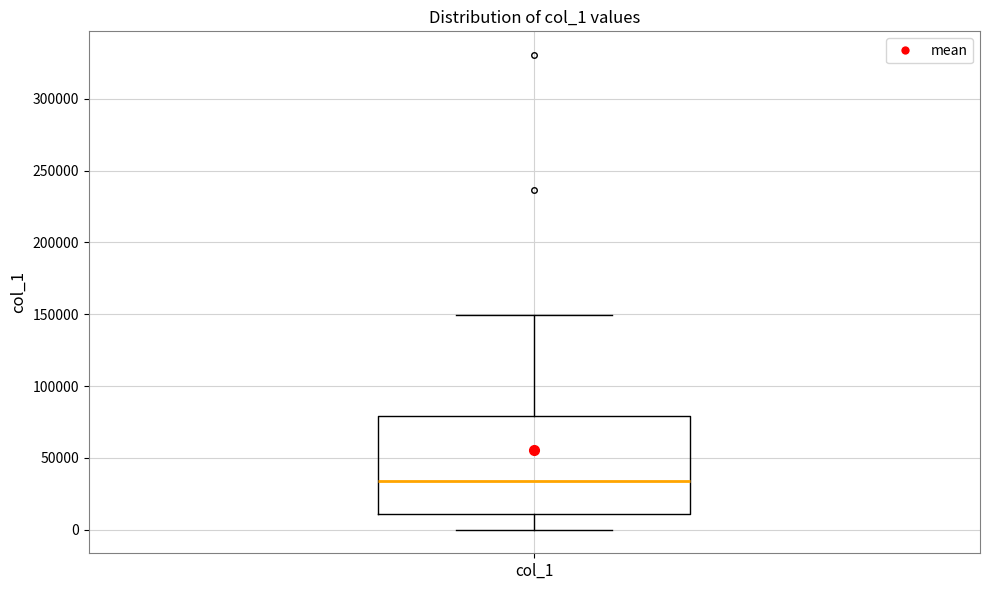

Where is the upper edge of the box for col_1 on the y-axis? The values are not printed on the chart, so give them approximately, as read against the axis.

80000